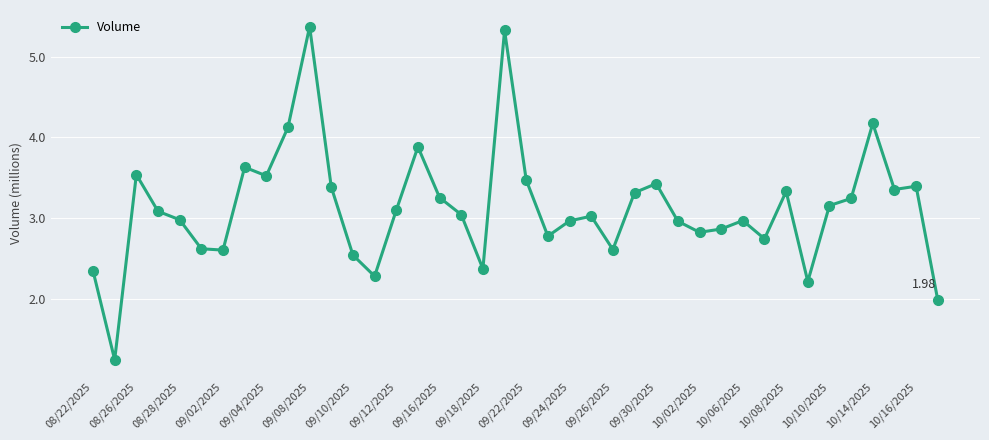

What is the minimum value shown in the chart?

1.2